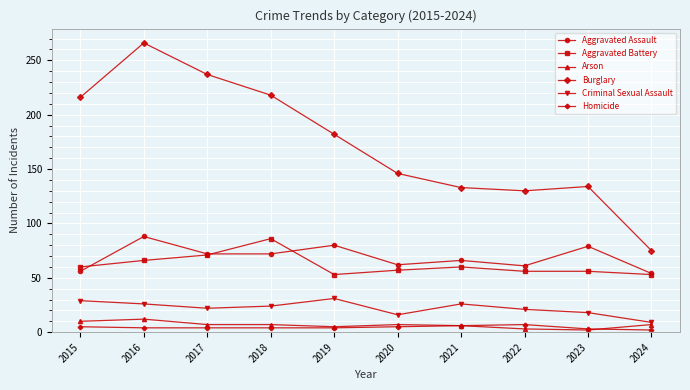

How many values in the Aggravated Assault series are below 72?

5